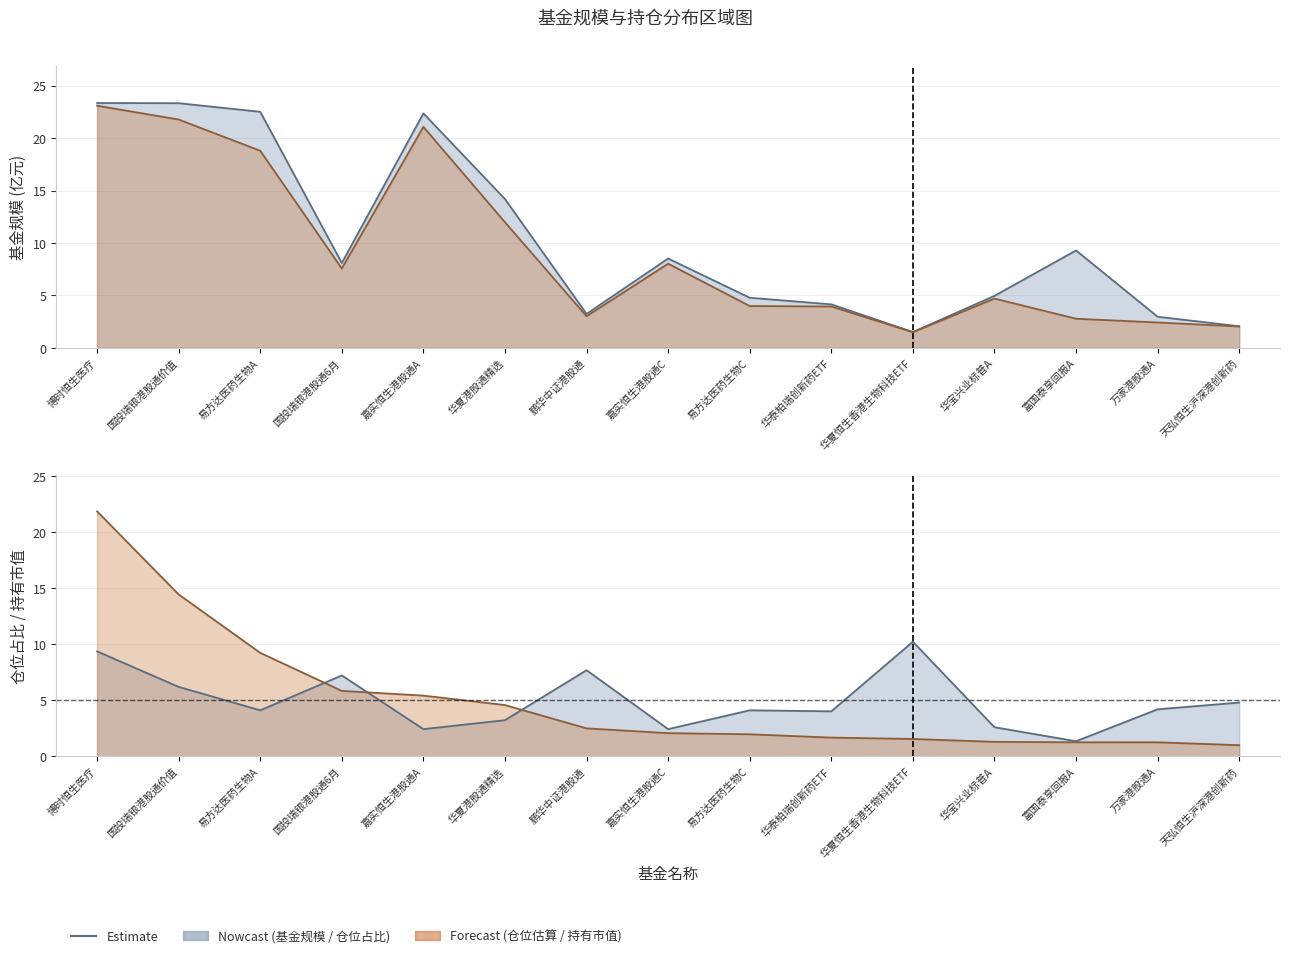

Read the 持有市值(亿元) value at 天弘恒生沪深港创新药.

1.0